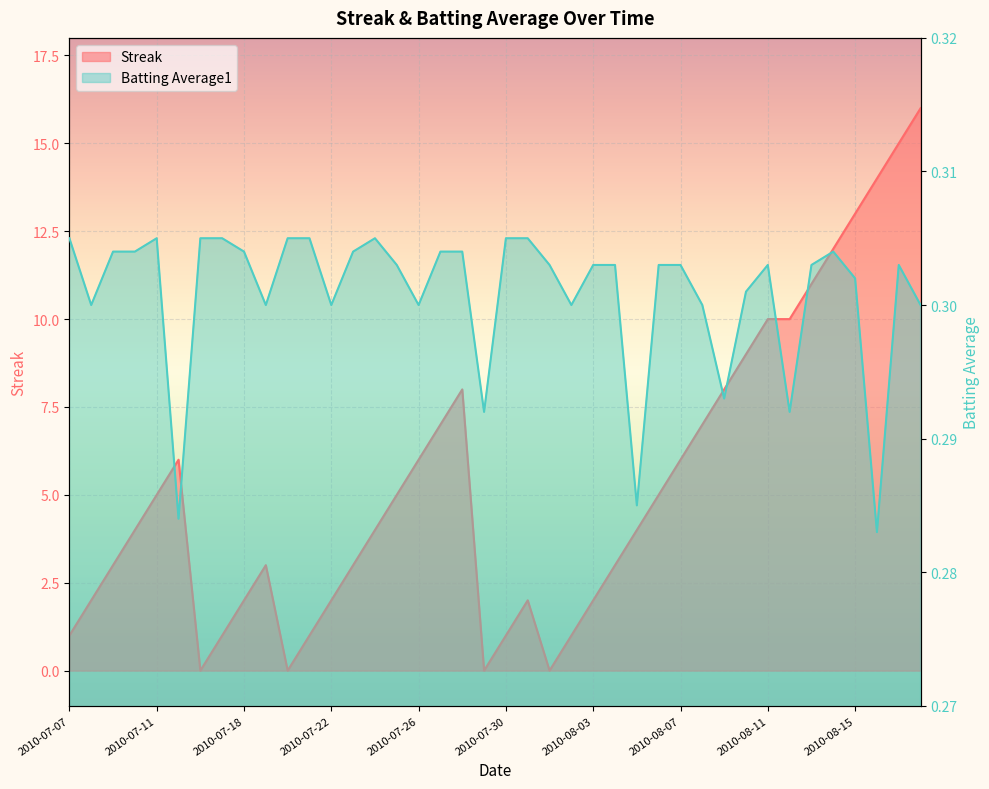

Rank the series by their maximum value, from highest to lowest.

Streak, Batting Average1